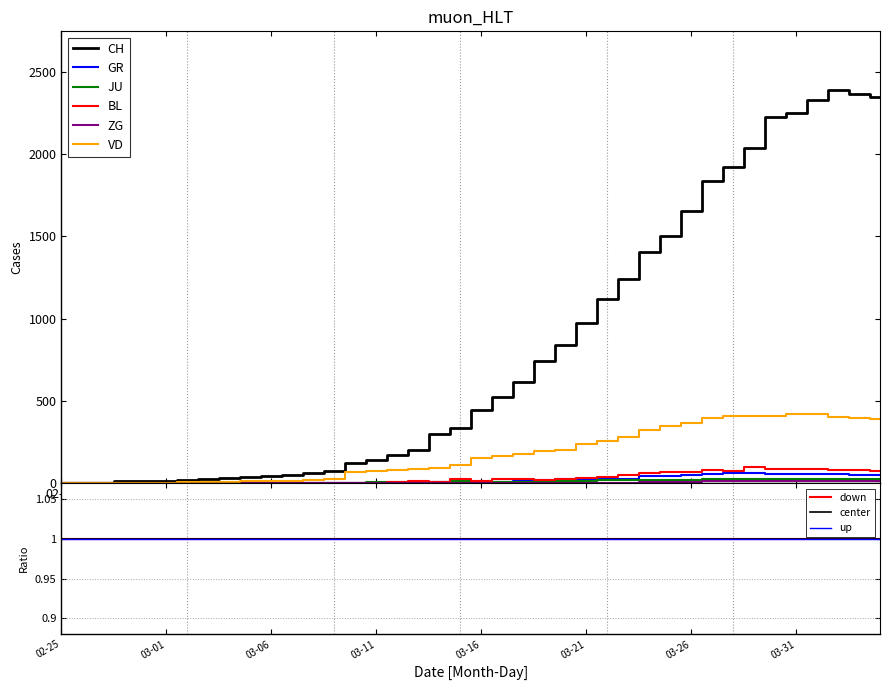

True or false: VD and CH cross at least once.

False